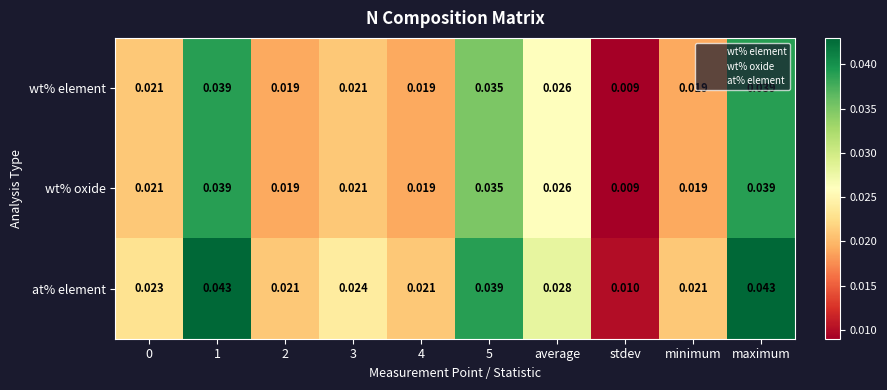

Is the value of wt% oxide at average greater than the value of at% element at 4?

Yes